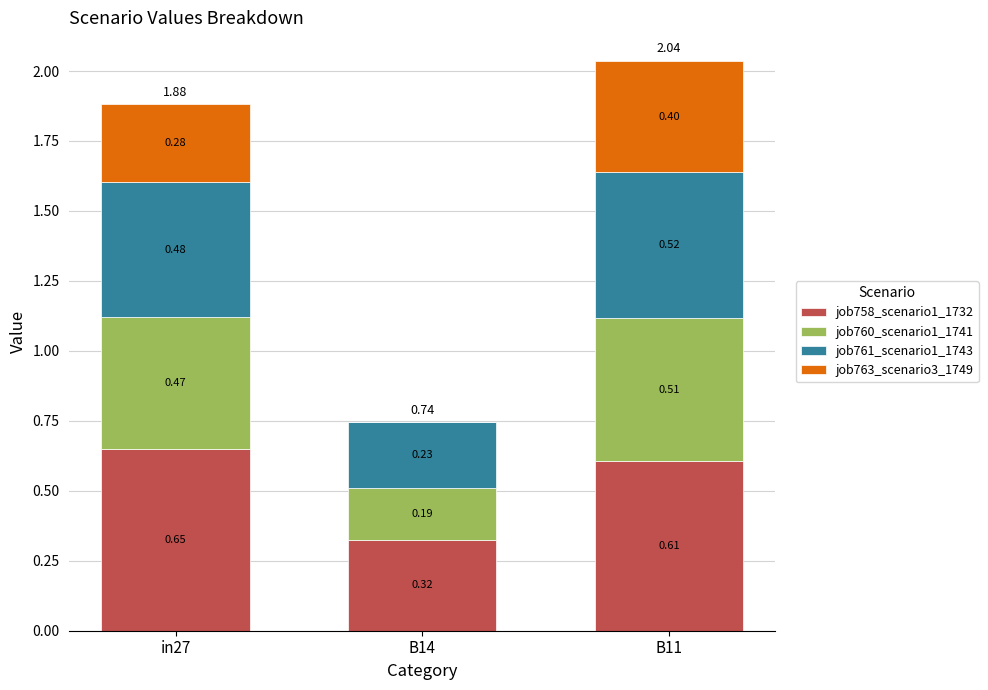

What is the sum of the job758_scenario1_1732 values at in27 and B14?

1.0